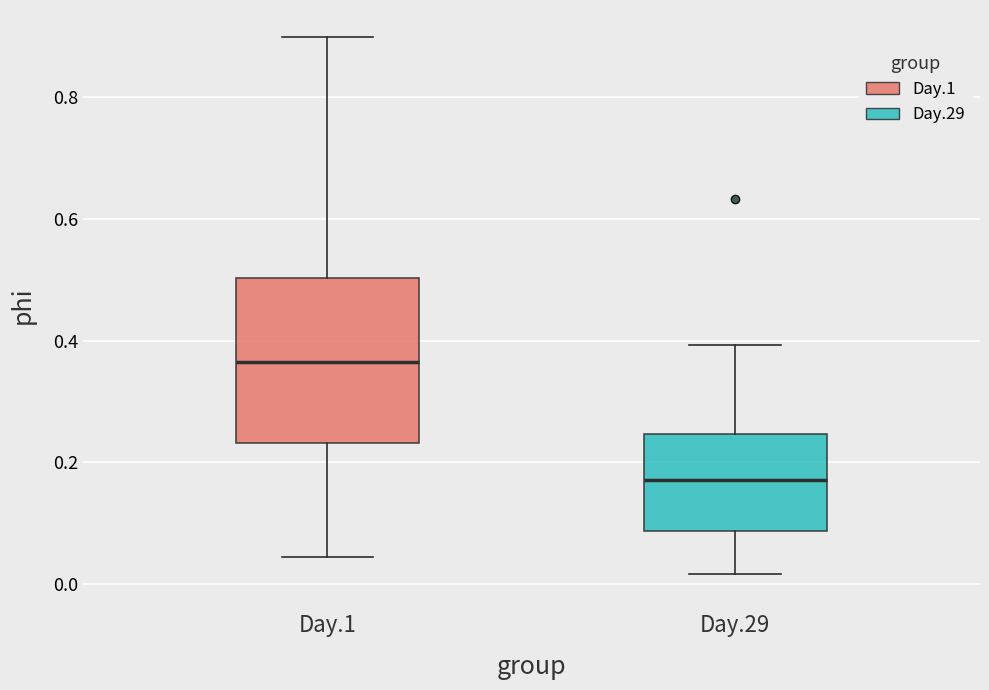

Which box is the tallest, from its lower edge to its upper edge?

Day.1